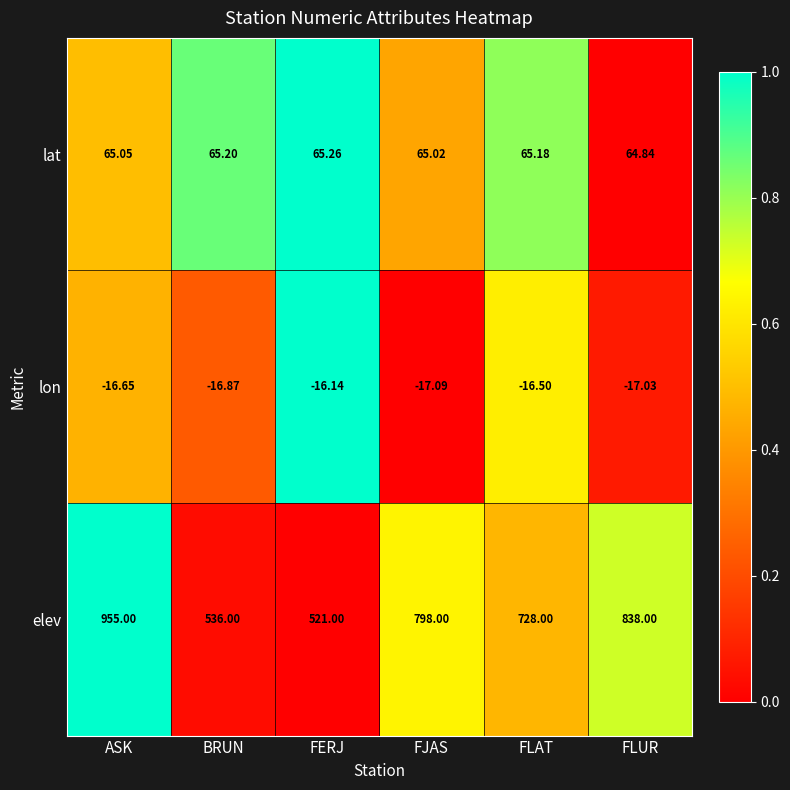

Where is lat nearest to the value 65?

FJAS